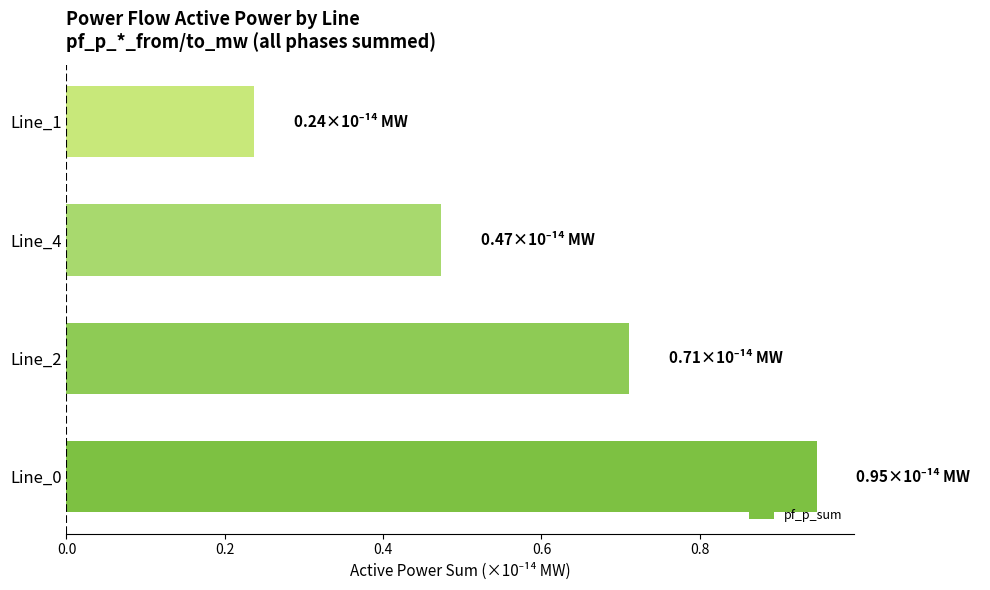

Rank the categories by value from highest to lowest.

Line_0, Line_2, Line_4, Line_1